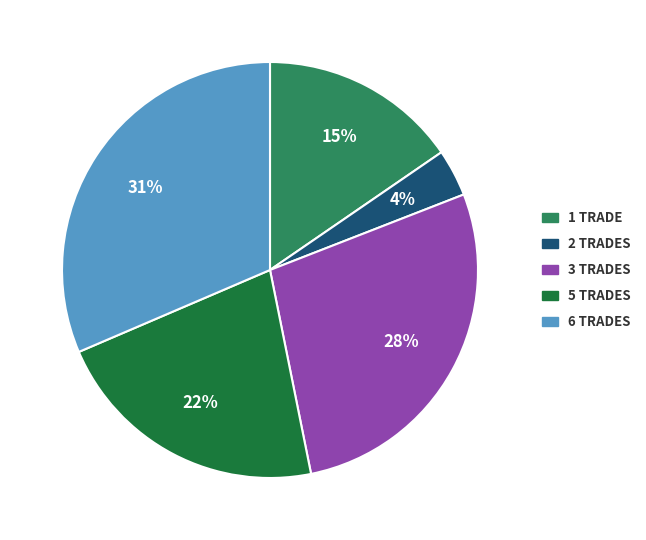

To the nearest percent, what is the average slice percentage?

20%